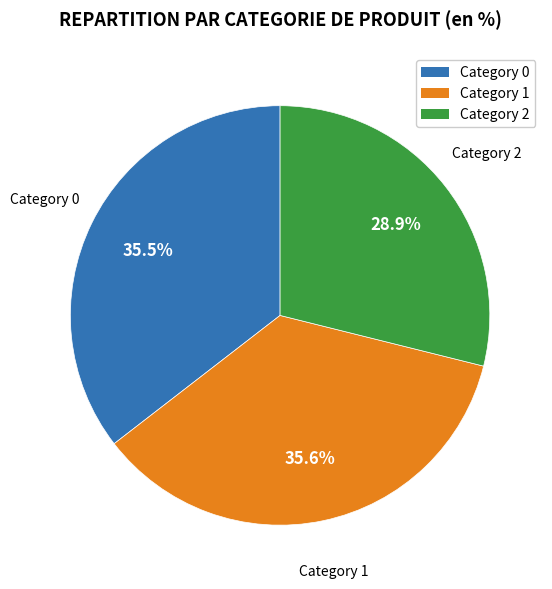

Does any single category account for the majority?

No